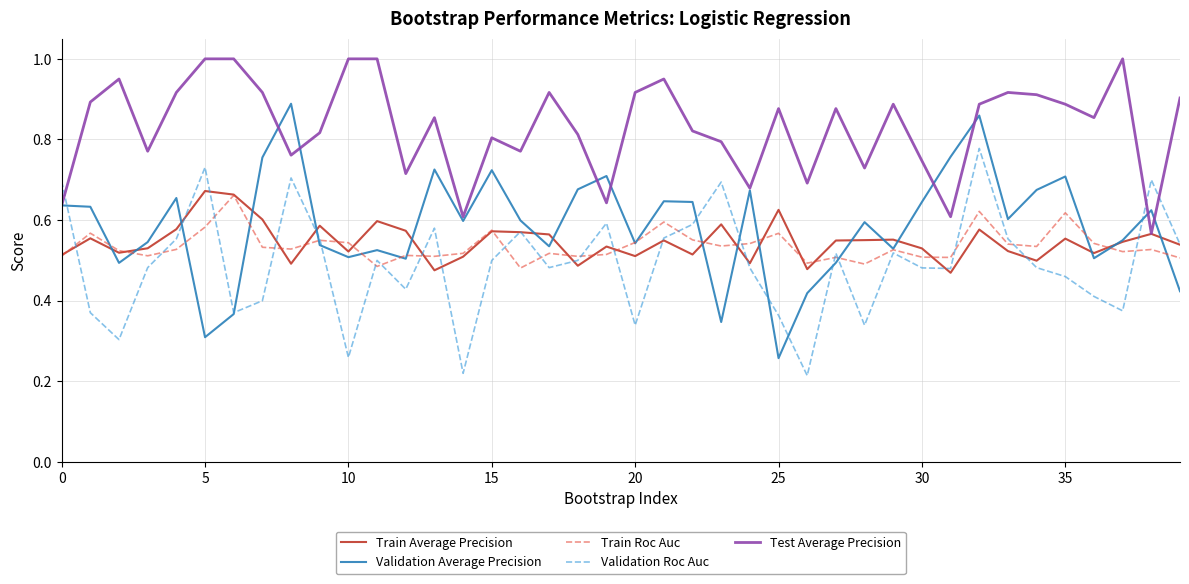

Count the Test Average Precision values in the range 0 to 1.

40